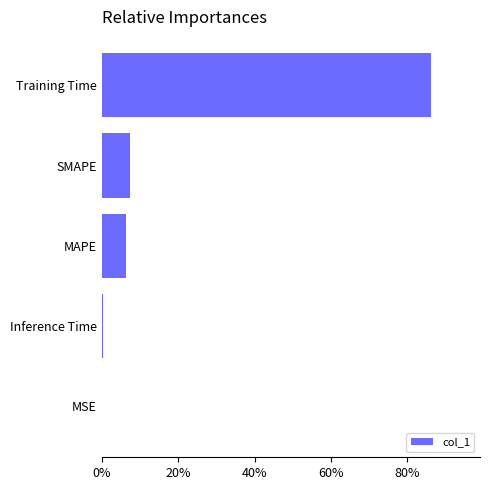

Are the bars horizontal?

Yes